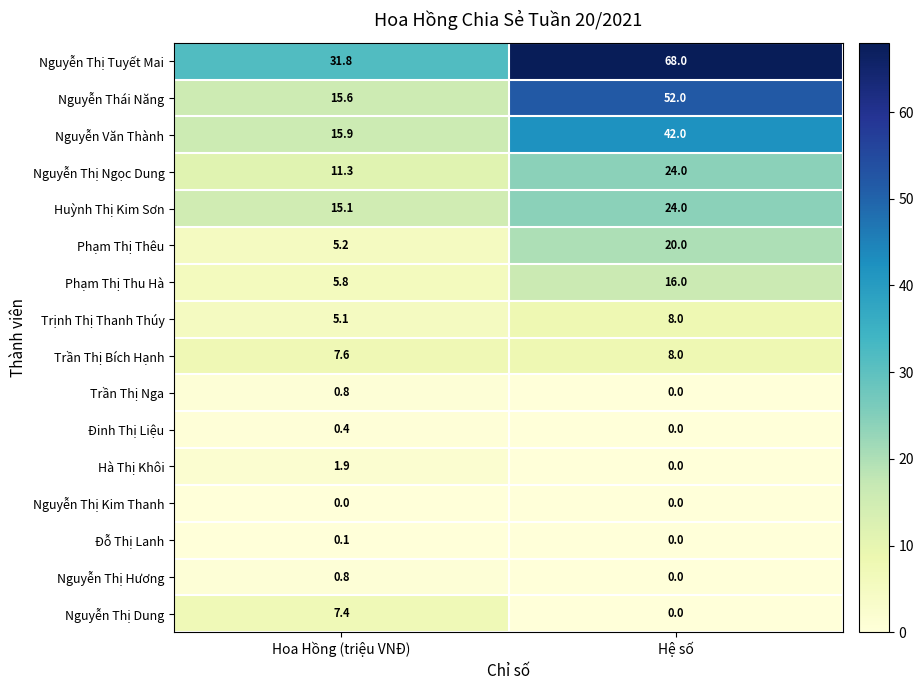

What is the total value across all series at Hệ số?

262.0